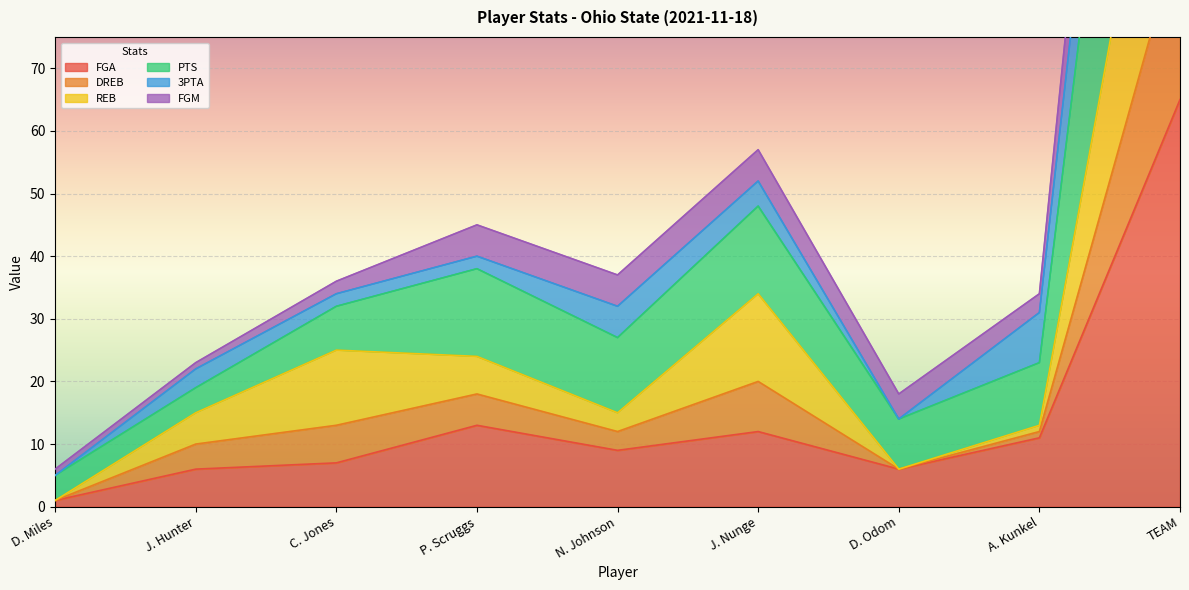

Is it true that FGA equals 10 at C. Jones?

False